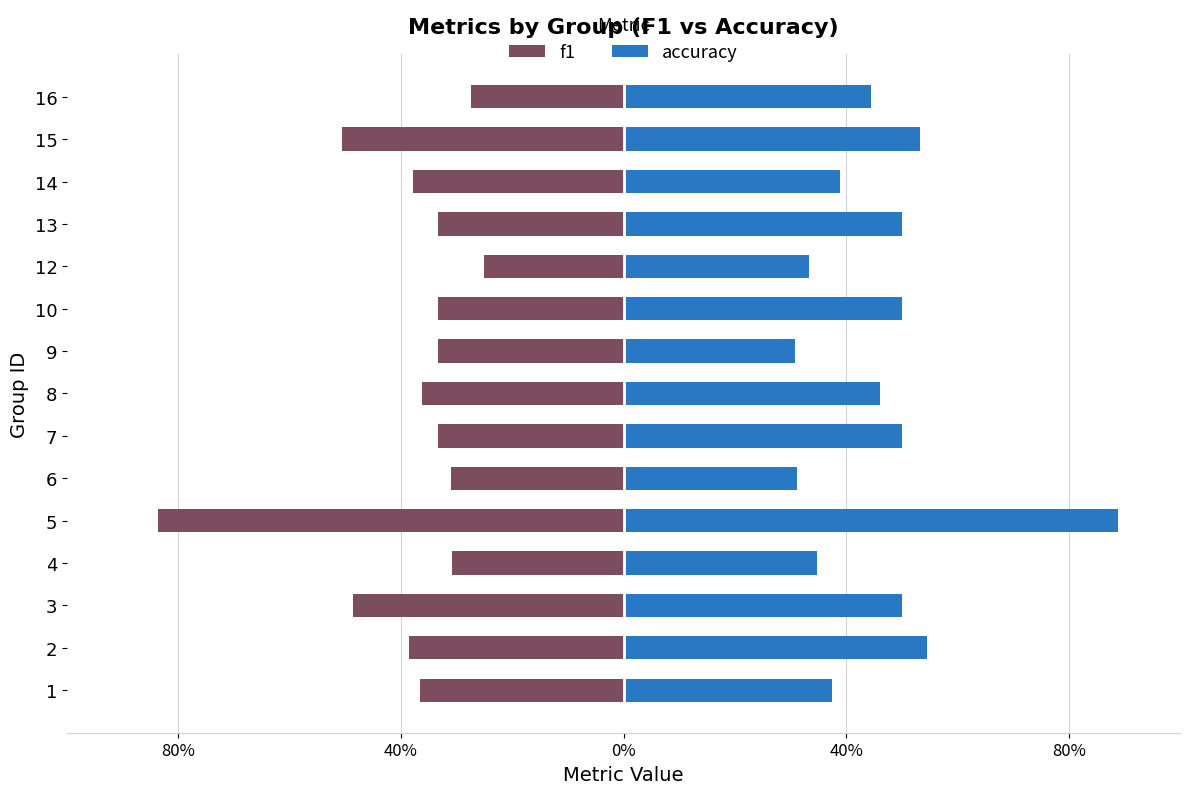

Is it true that f1 equals -0.8 at 15?

False